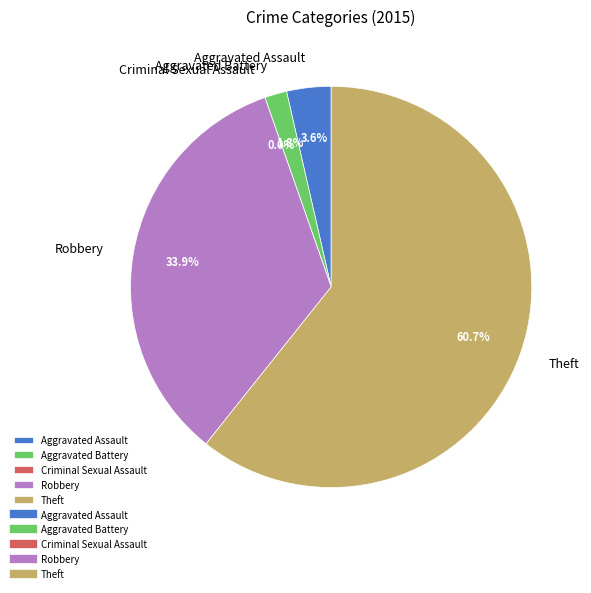

Do Theft and Aggravated Assault together represent more than half of the pie?

Yes